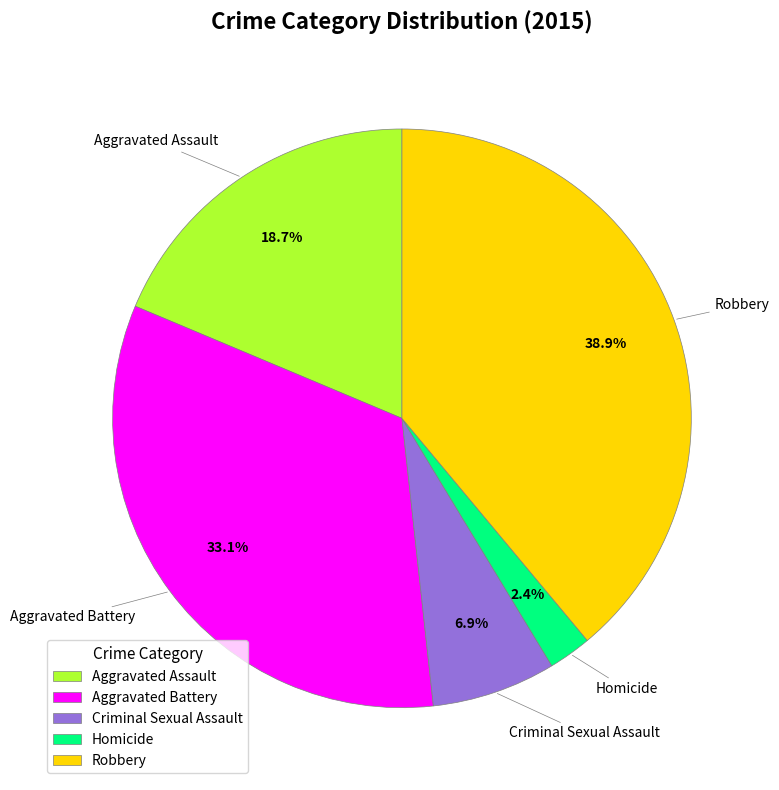

How many slices are in this pie chart?

5